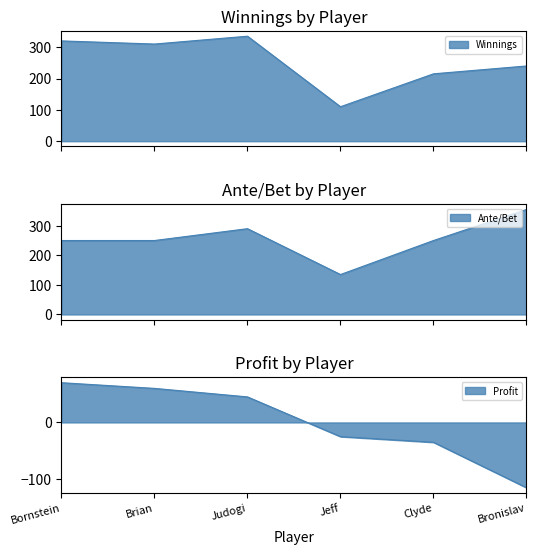

What is the sum of all Winnings values?

1530